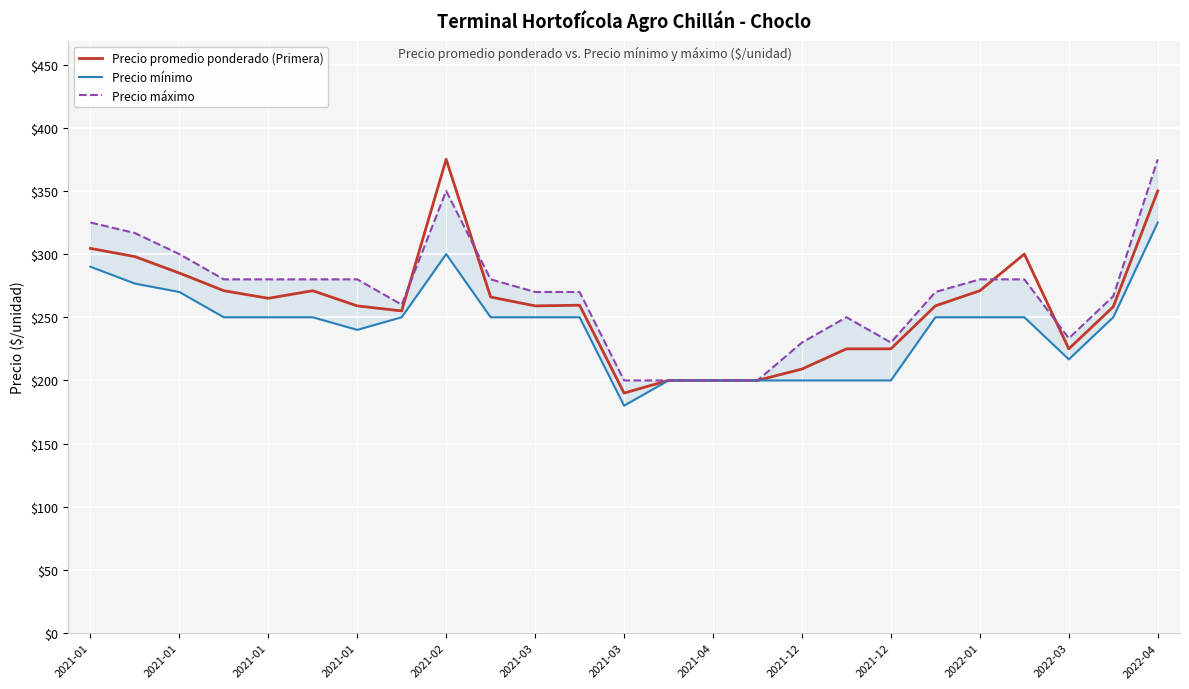

What is the difference between the maximum and minimum values in the Precio mínimo series?

145.0